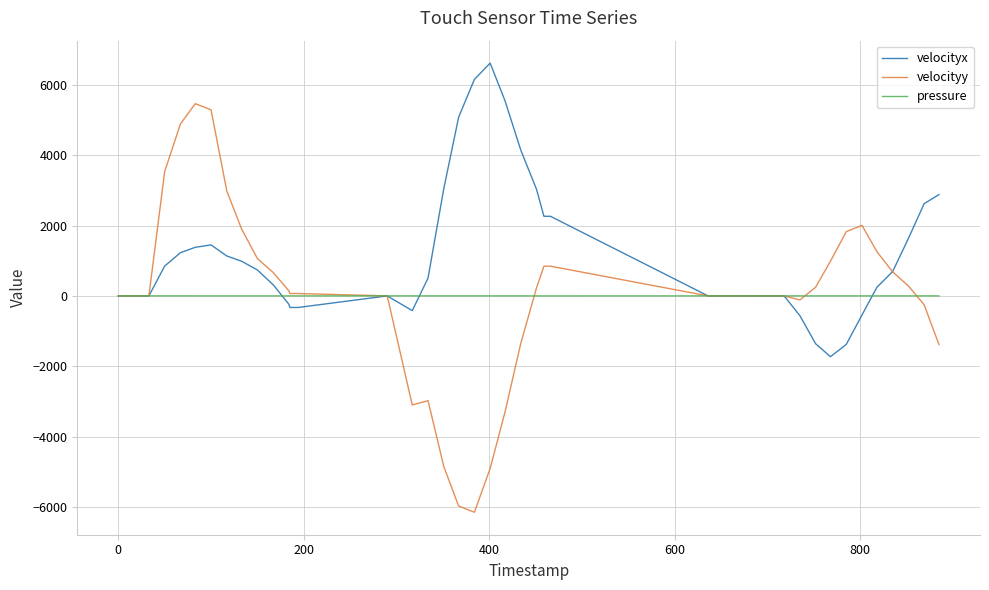

What is the maximum value shown in the chart?

6622.6